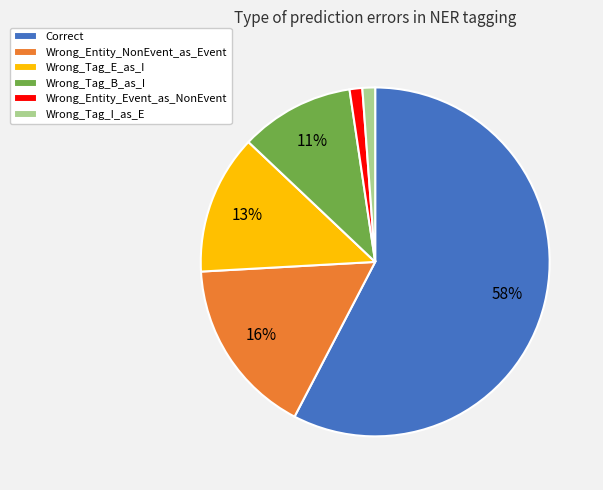

To the nearest percent, what percentage of the pie is Correct?

58%